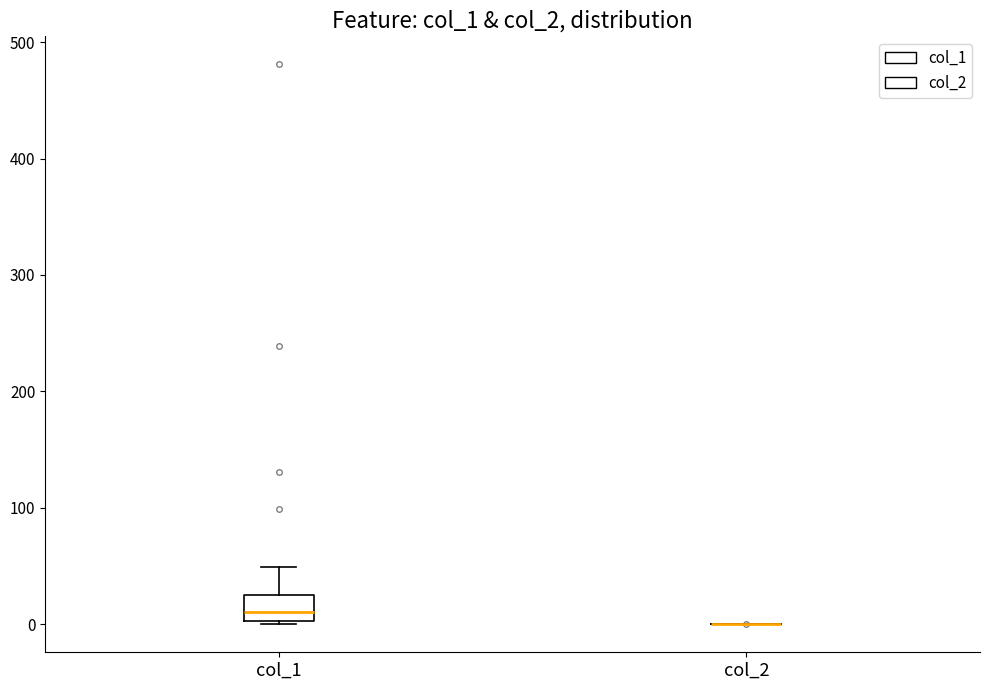

Comparing the boxes themselves (not the whiskers), which one is the tallest?

col_1